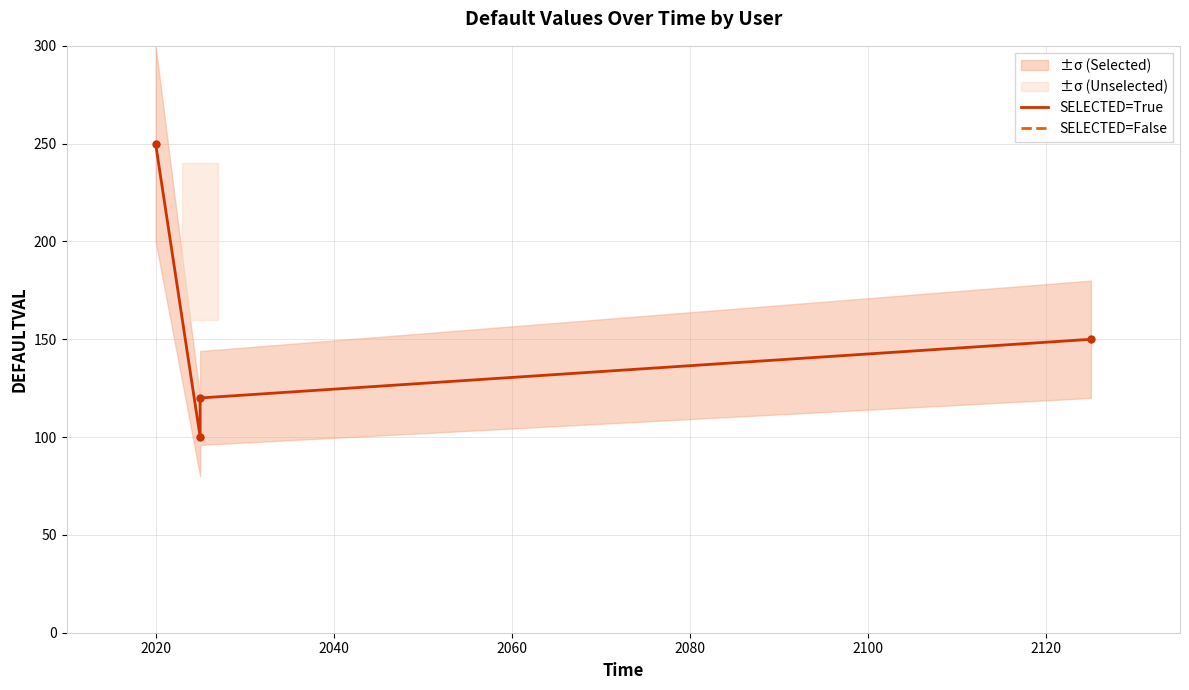

Count the values in the range 120 to 250.

3